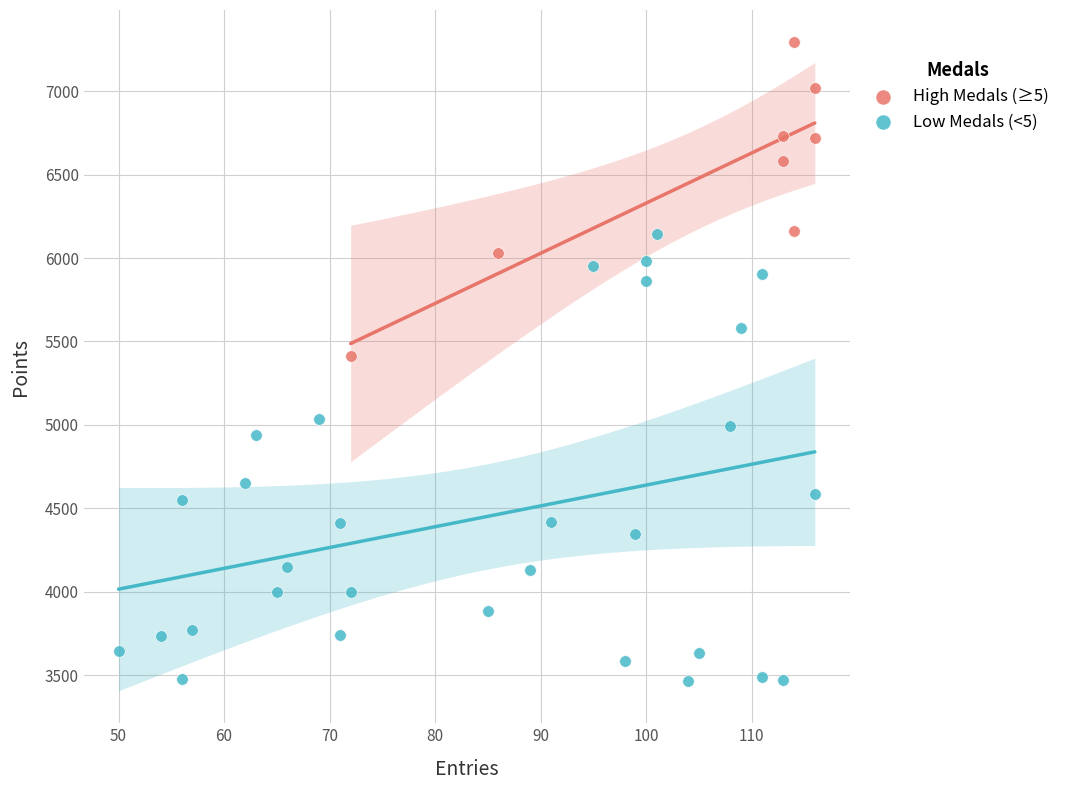

Which series reaches the maximum Y coordinate?

High Medals (≥5)